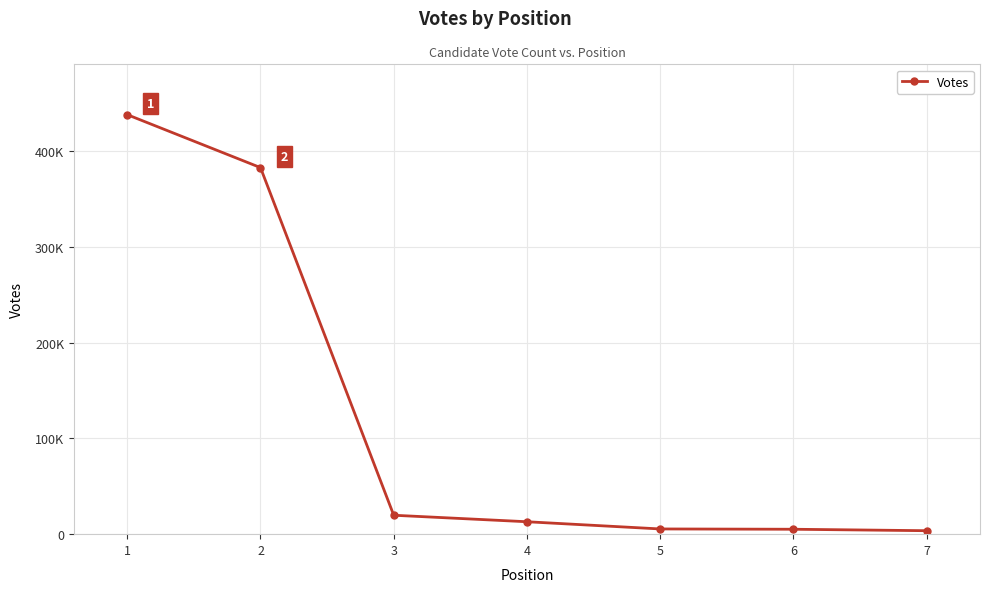

Is it true that the value at 7 is 3616?

True